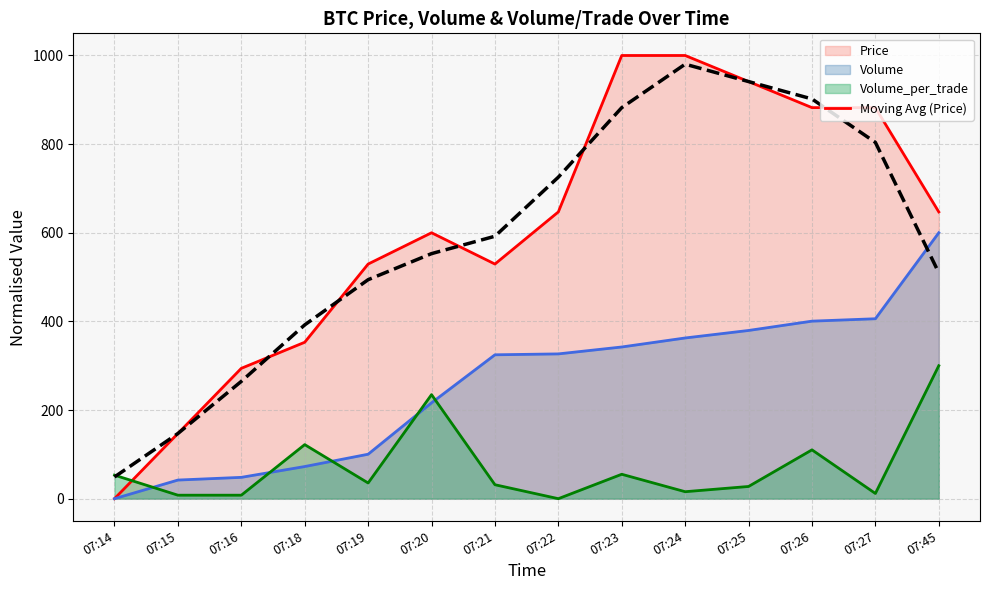

Reading right to left, list all the values displayed in this chart.

509.8	803.9	902.0	941.2	980.4	882.4	725.5	592.2	552.9	494.1	392.2	264.7	147.1	49.0